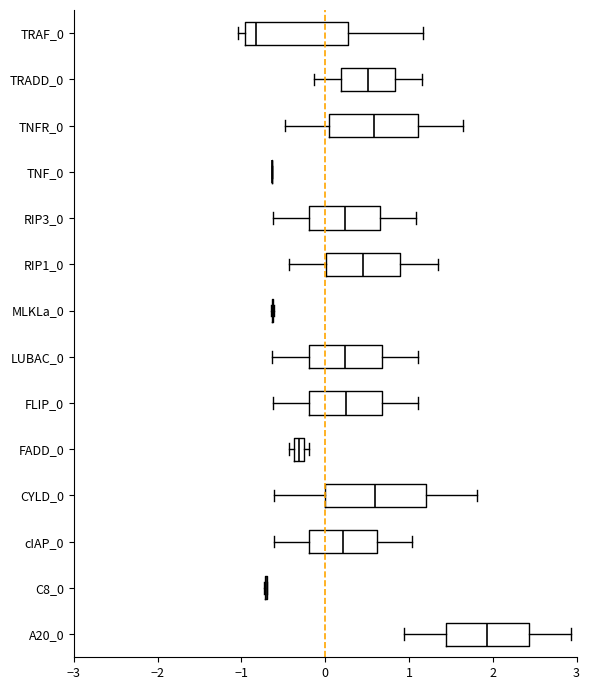

Where does the right whisker of the box for RIP3_0 end on the x-axis? The values are not printed on the chart, so give them approximately, as read against the axis.

1.1